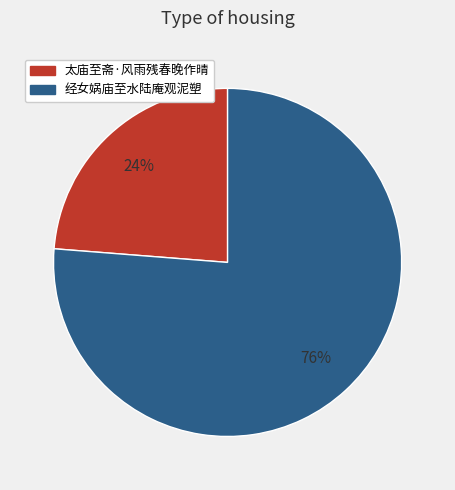

Do 经女娲庙至水陆庵观泥塑 and 太庙至斋·风雨残春晚作晴 together represent more than half of the pie?

Yes